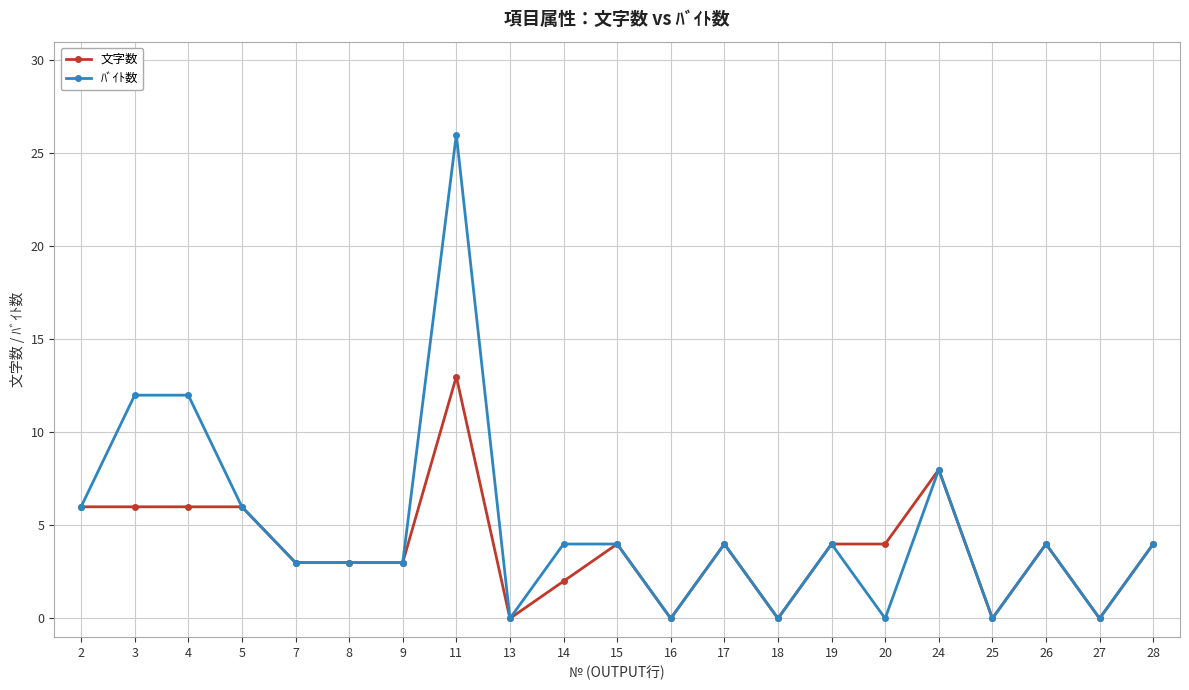

Which series has the widest spread of values?

ﾊﾞｲﾄ数